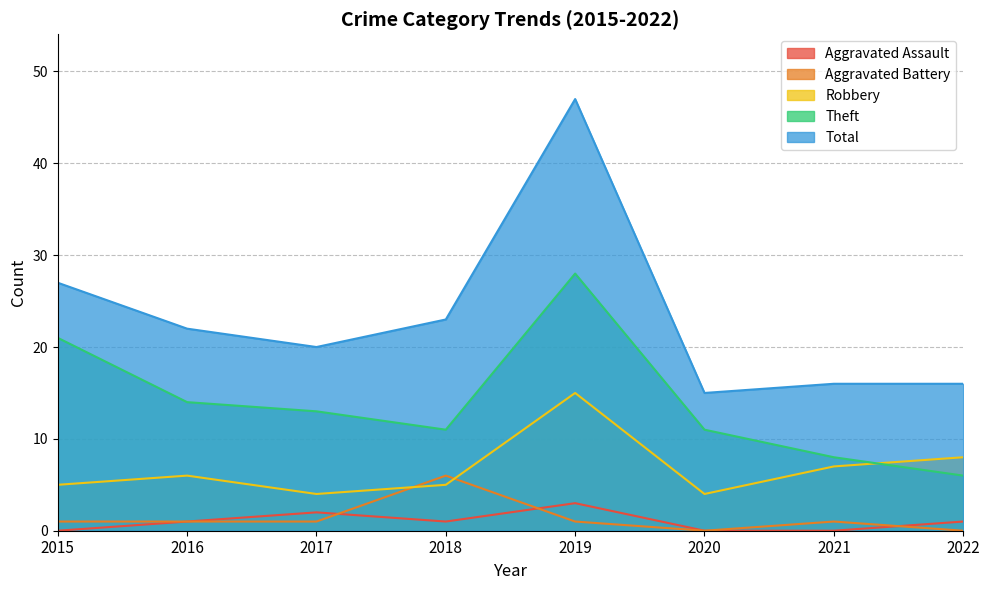

At which label does Aggravated Battery first exceed 1?

2018